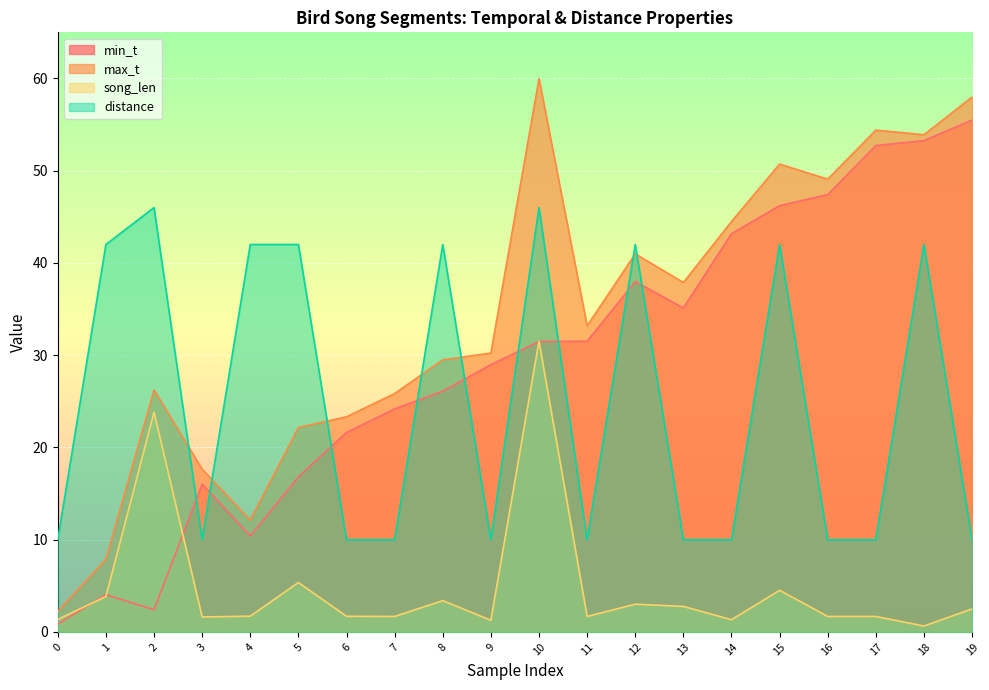

Which series changed the most between 0 and 4?

distance